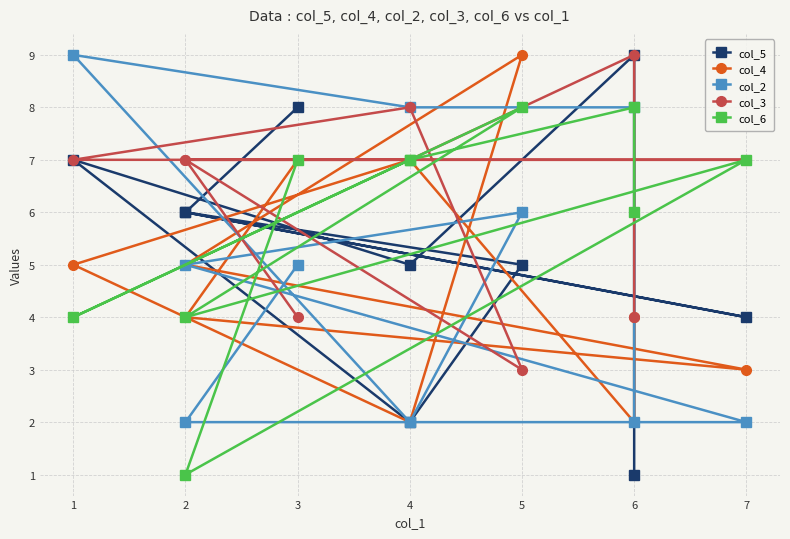

What is the maximum value shown in the chart?

9